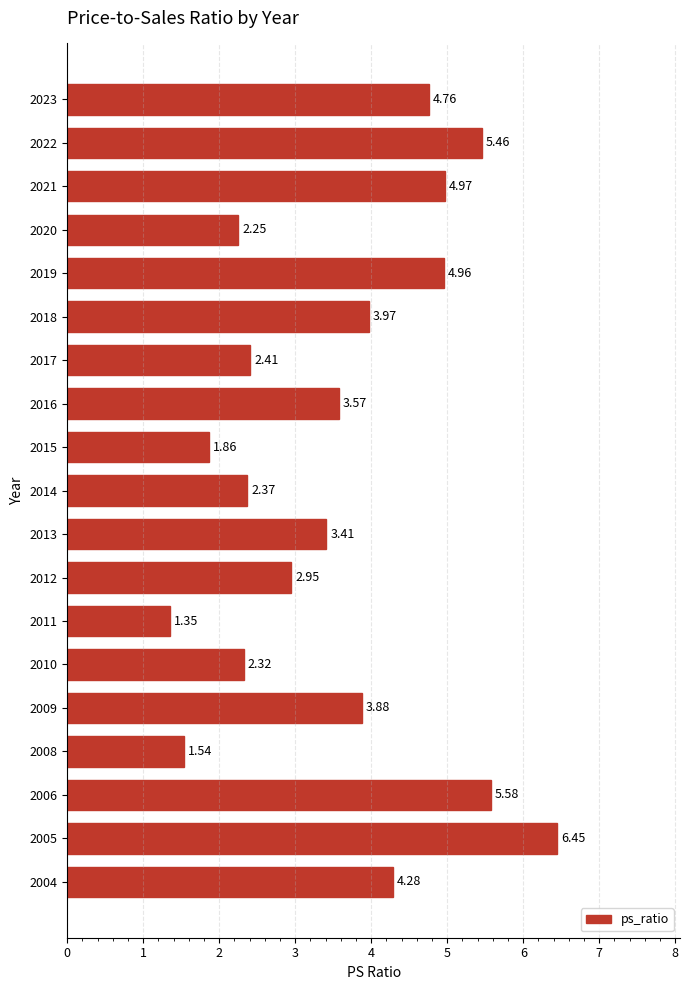

Does the chart contain stacked bars?

No